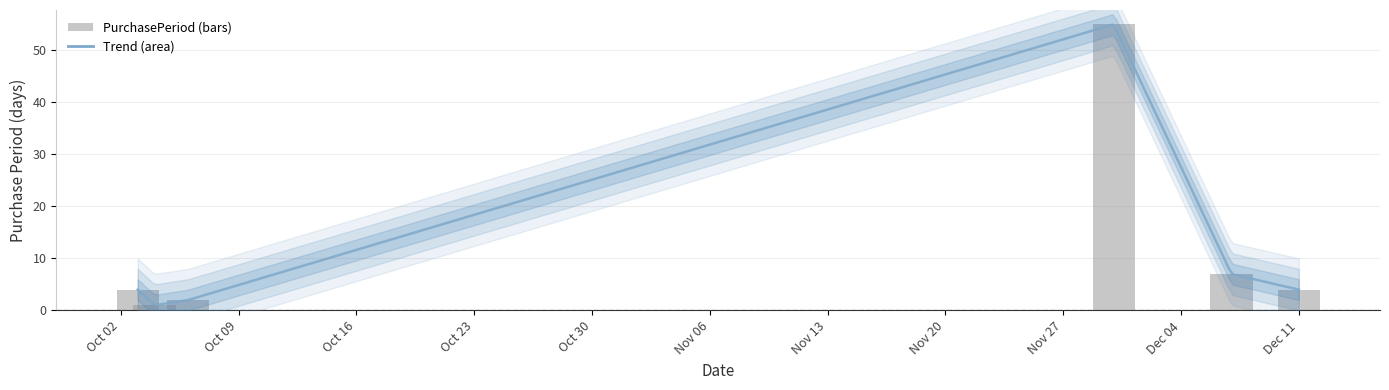

What position from the left is Dec 11?

6